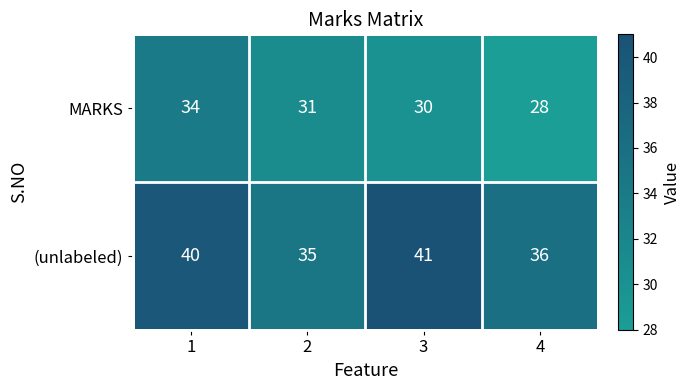

Reading left to right, list all the values displayed in this chart.

MARKS: 1=34	2=31	3=30	4=28
(unlabeled): 1=40	2=35	3=41	4=36